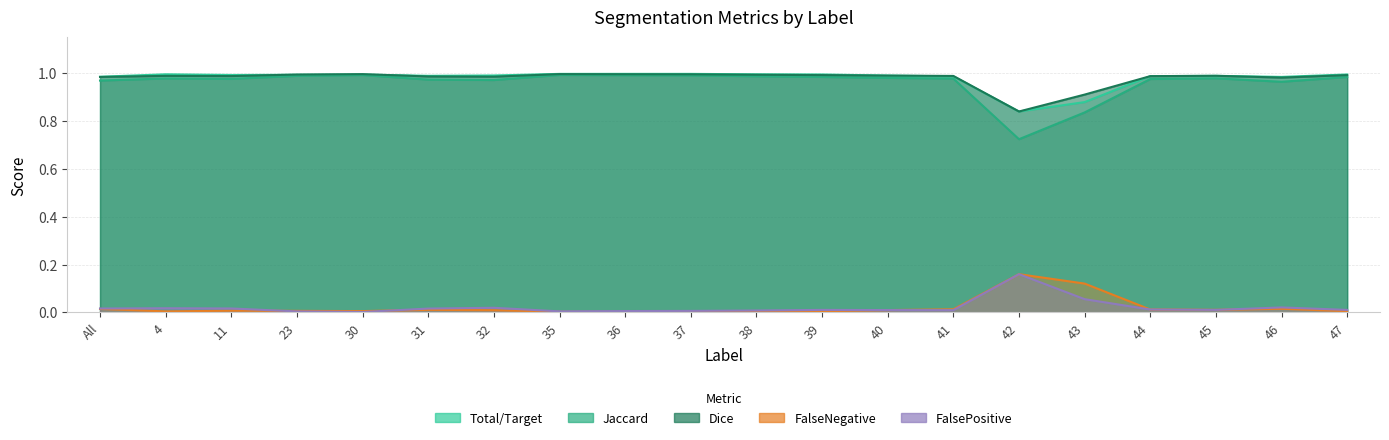

How many lines are shown in the chart?

5